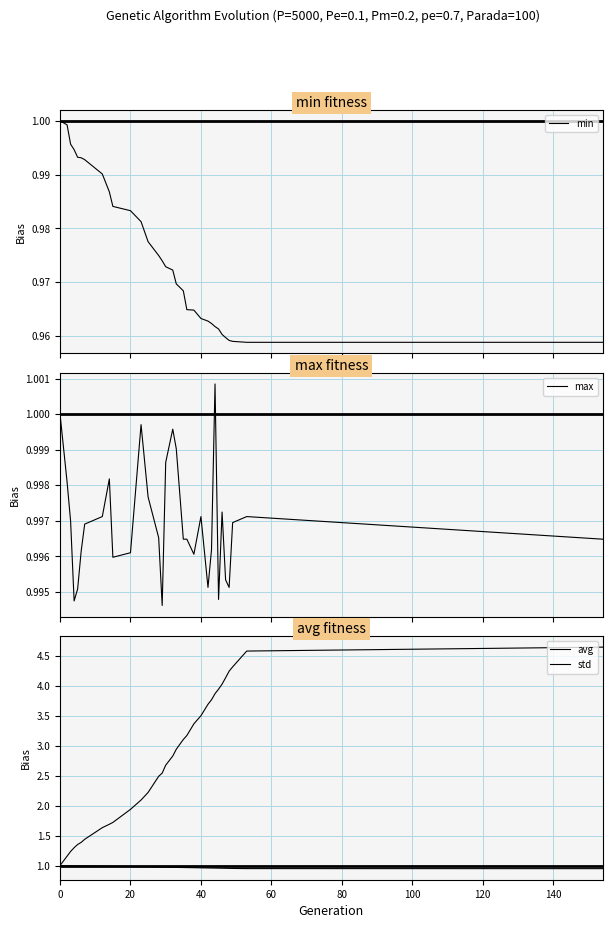

What is the difference between the maximum and minimum values in the avg series?

0.1